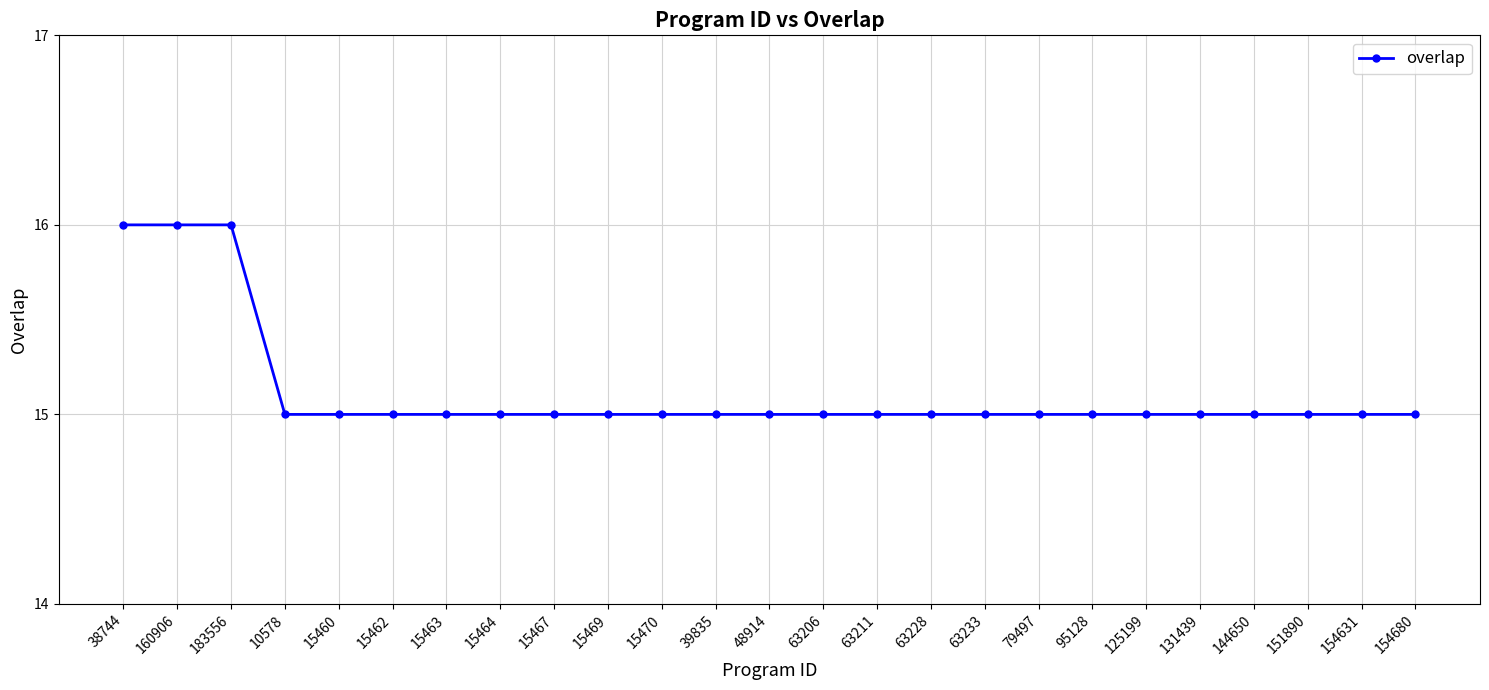

What position from the left is 63206?

14